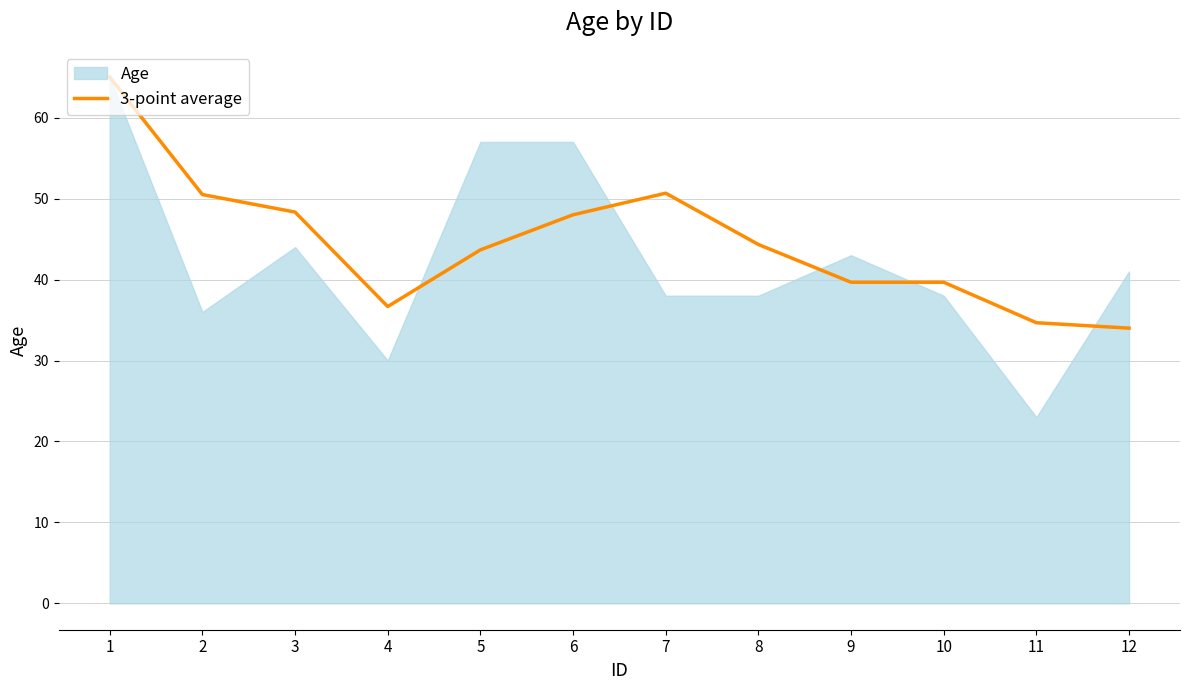

Is it true that the value at 6 is 19.7?

False